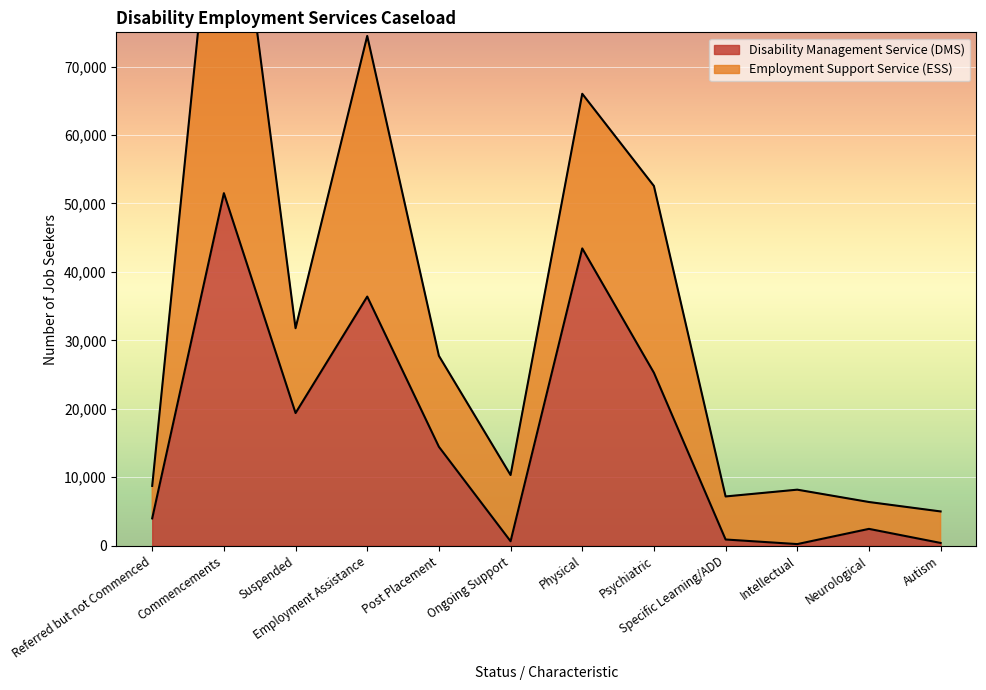

The chart shows a value of 405 at Autism. True or false?

True